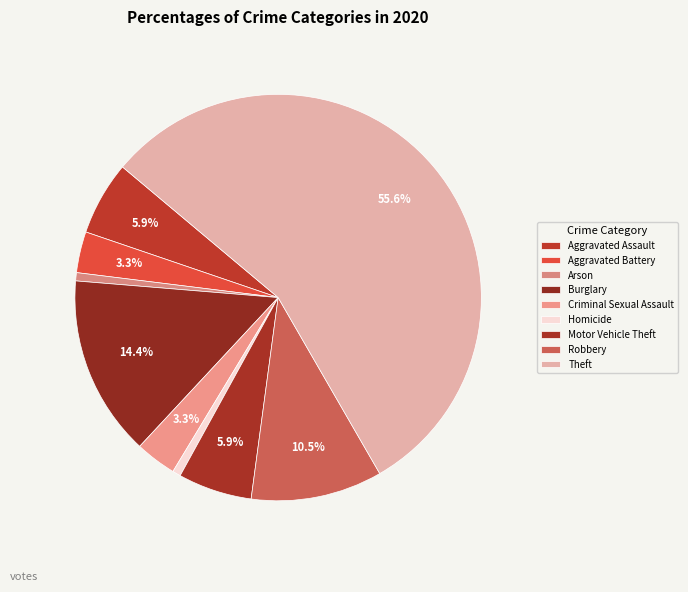

Count the number of slices in the pie.

9